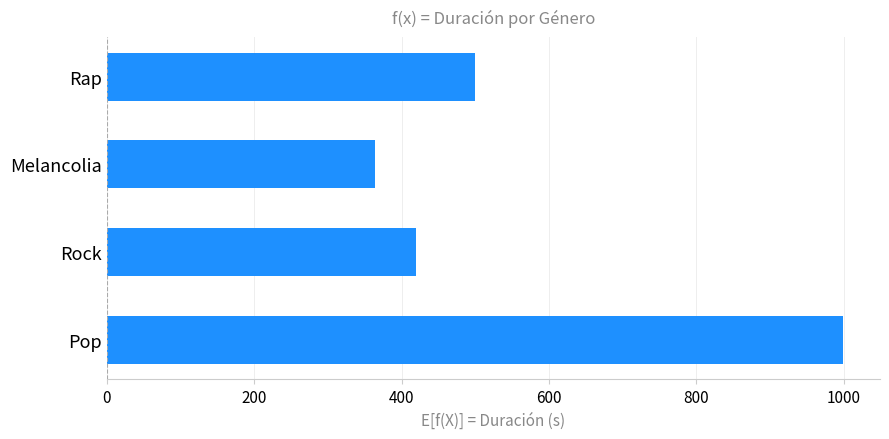

How many series are shown in this chart?

1